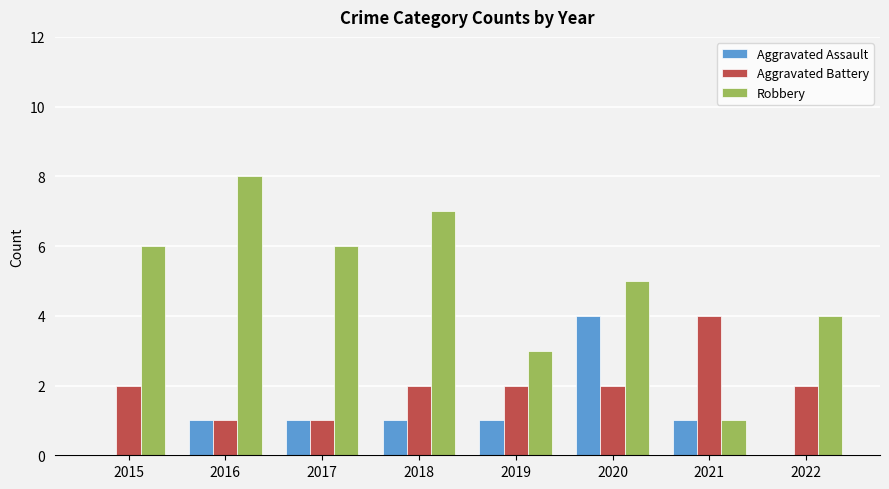

What is the approximate value of Robbery at 2018?

7